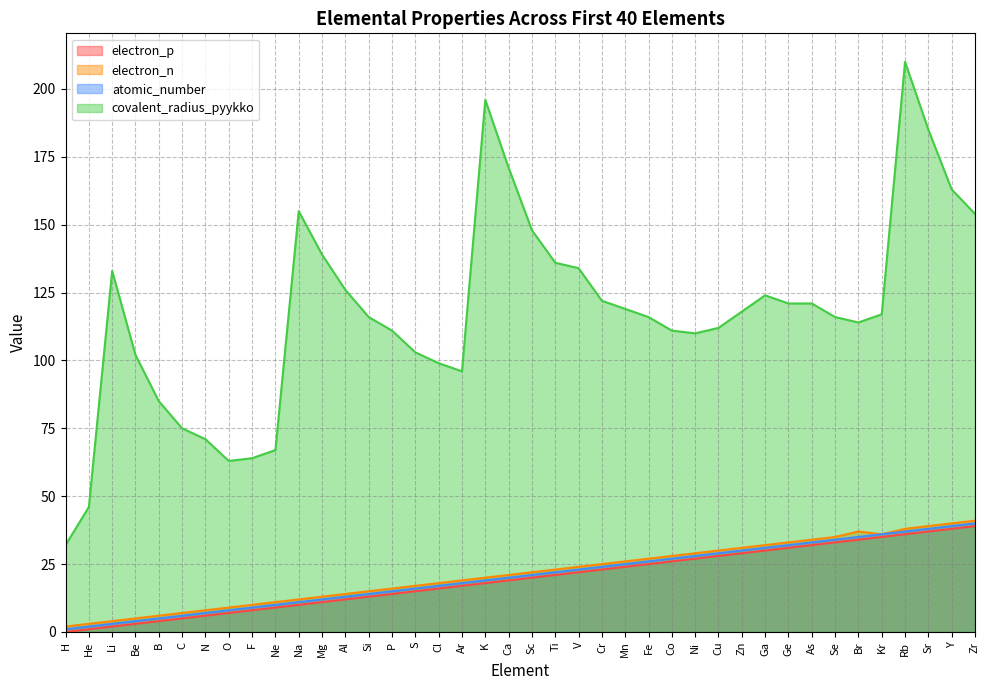

How many data points in electron_n are less than 22?

20